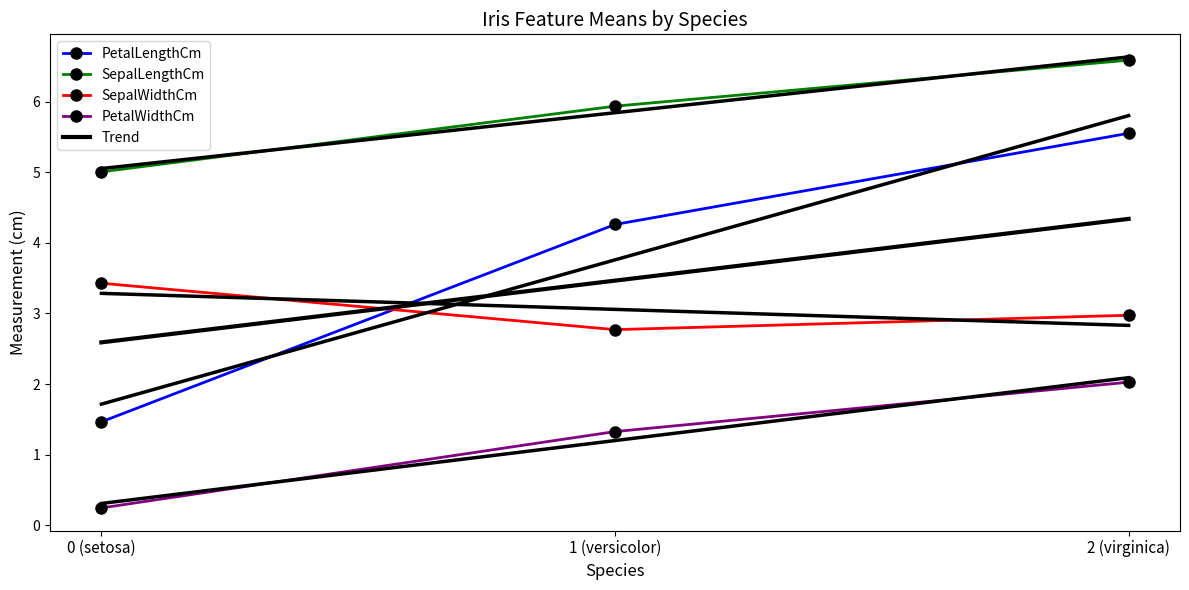

What is the label of the 1st point from the left?

0 (setosa)